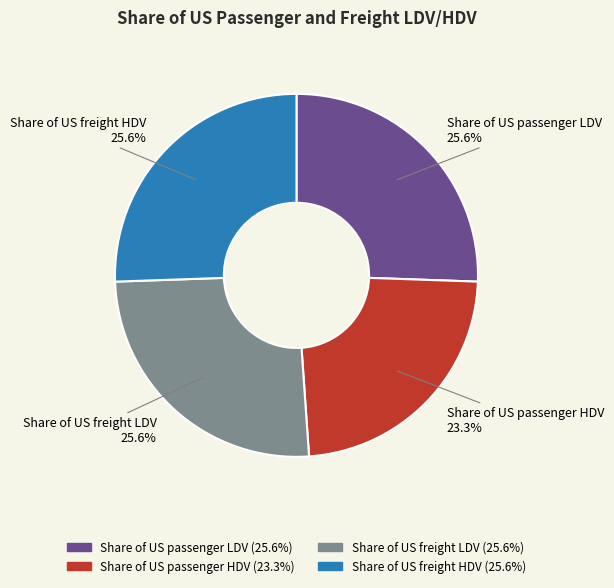

To the nearest percent, what portion does Share of US passenger LDV represent?

26%